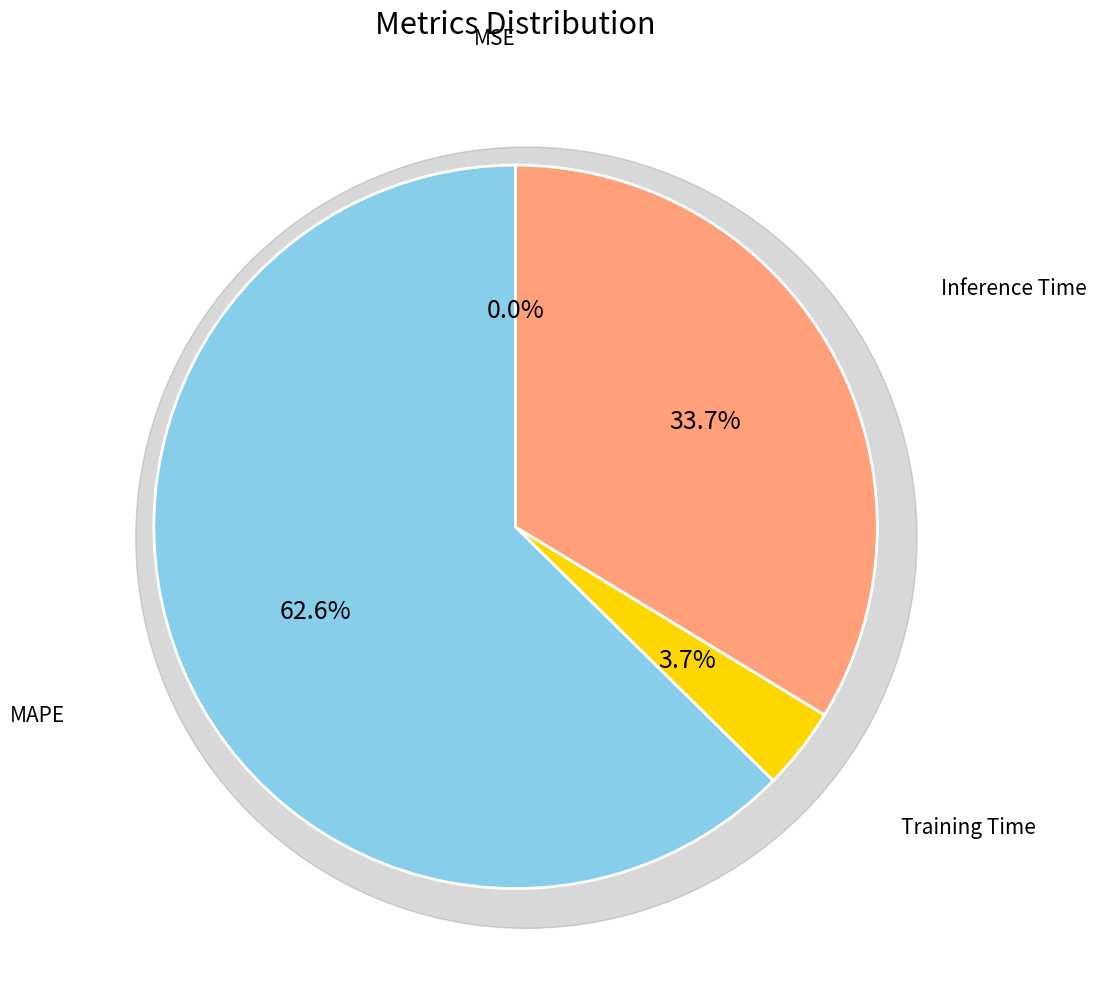

What is the majority slice?

MAPE